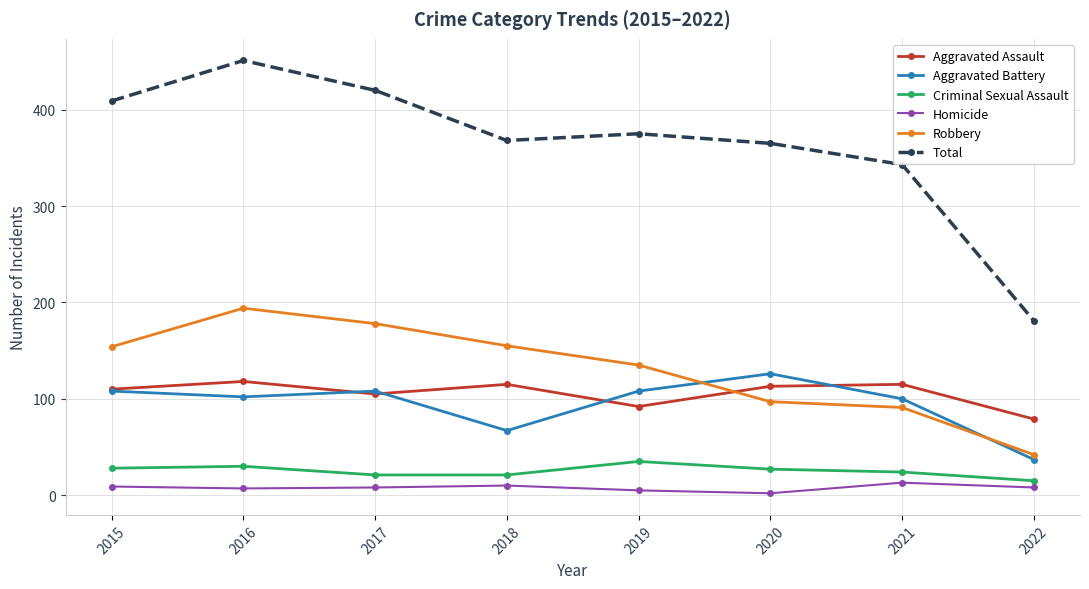

True or false: Aggravated Assault has more than 1 interior local peaks.

True